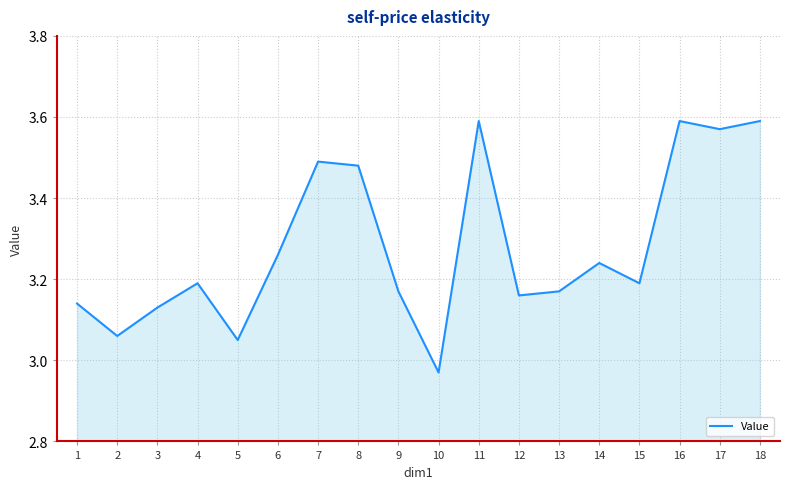

Approximately how many times larger is the value at 18 compared to 15?

1.1